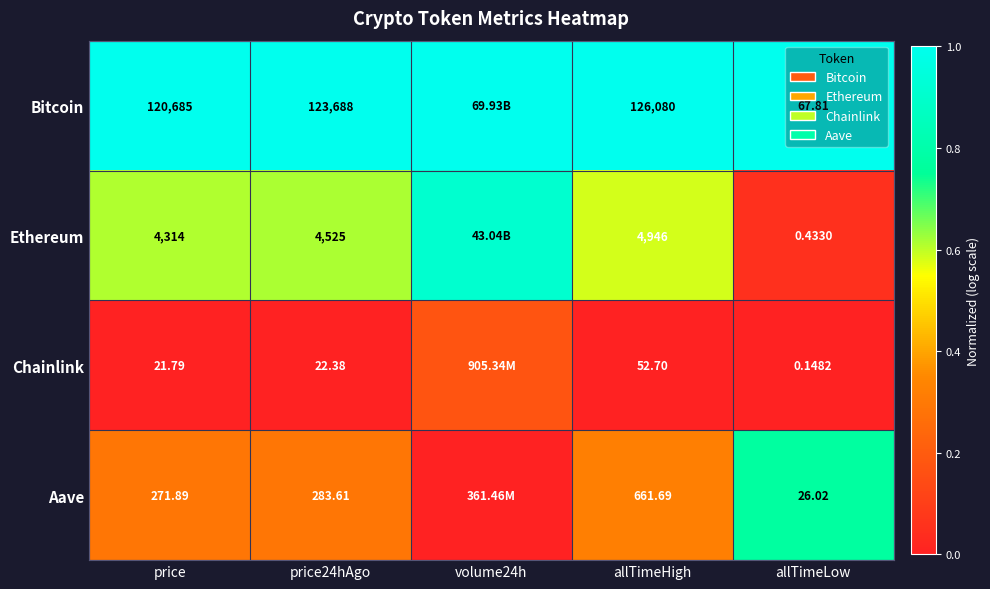

At allTimeHigh, list the series in order from largest to smallest.

Bitcoin, Ethereum, Aave, Chainlink